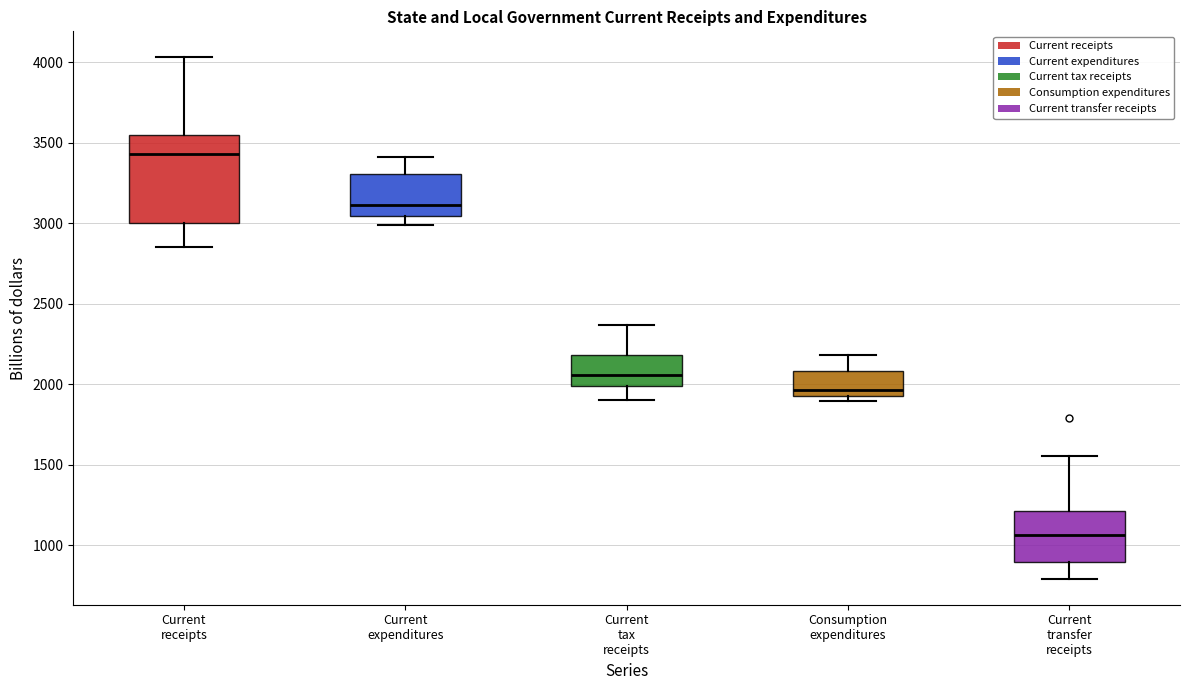

Which box has the lowest median line?

Current transfer receipts